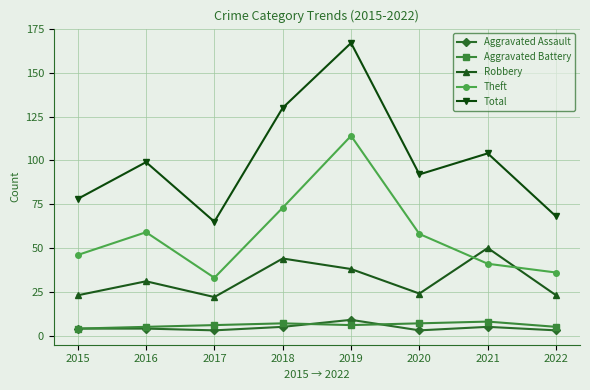

What is the greatest value displayed?

167